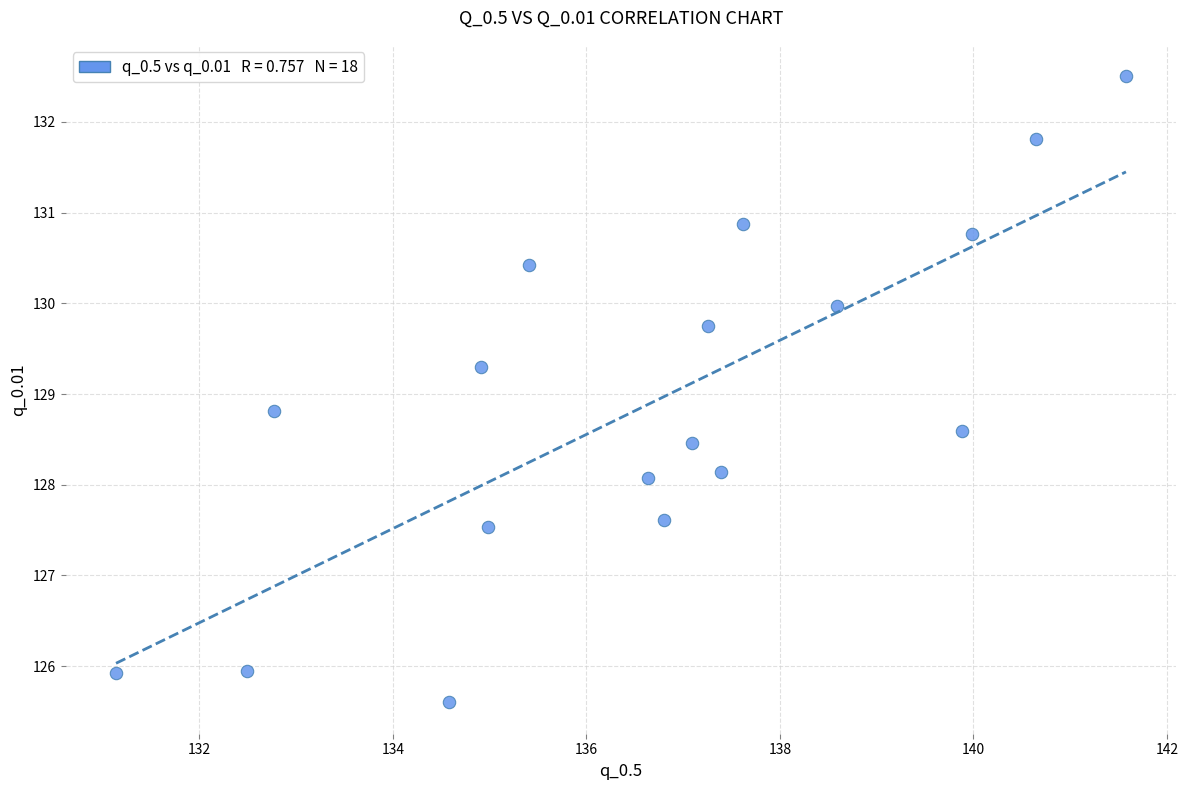

What is the range of X values (max minus min)?

10.4